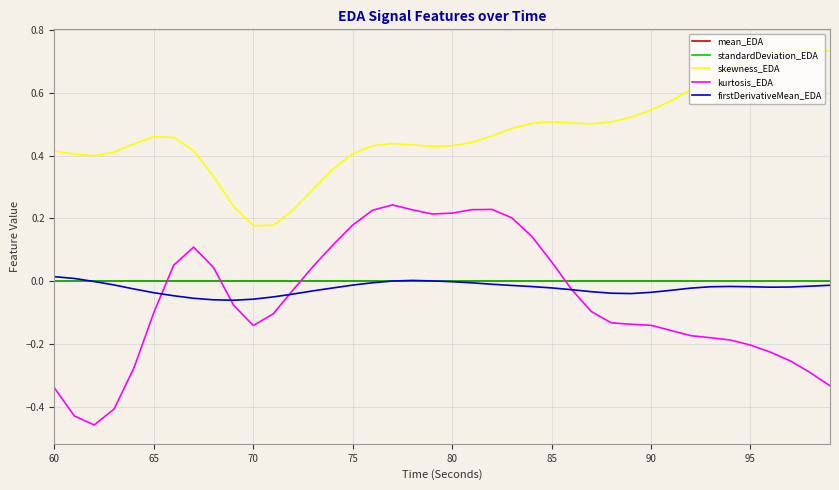

What are all the series names shown in the legend?

mean_EDA, standardDeviation_EDA, skewness_EDA, kurtosis_EDA, firstDerivativeMean_EDA